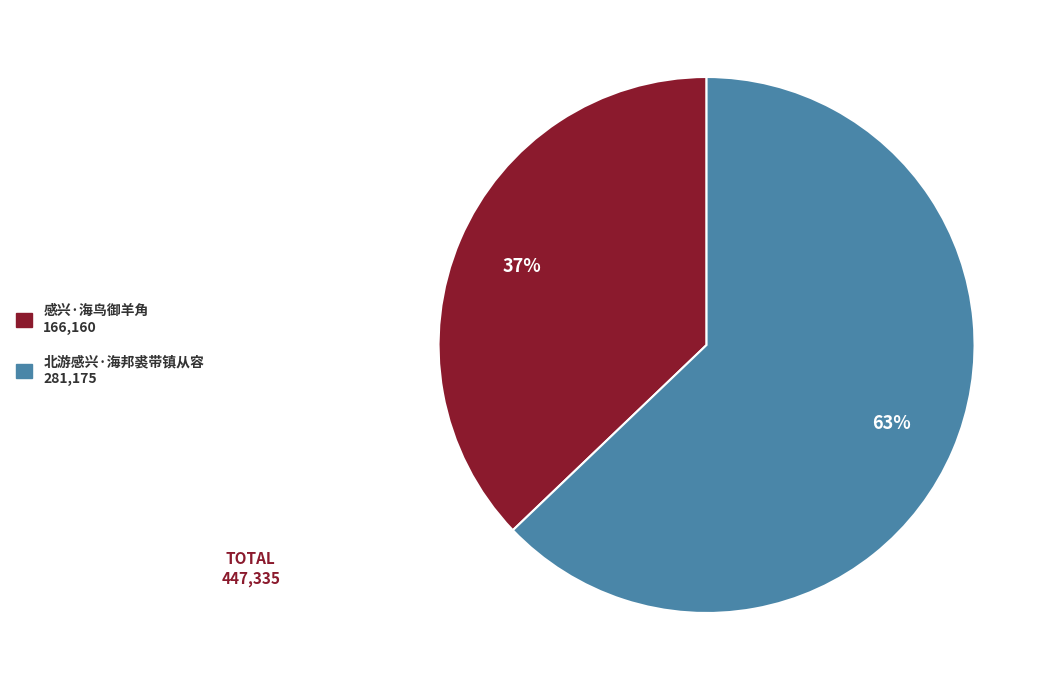

To the nearest percent, what is the difference between the 北游感兴·海邦裘带镇从容 and 感兴·海鸟御羊角 slice percentages?

26%